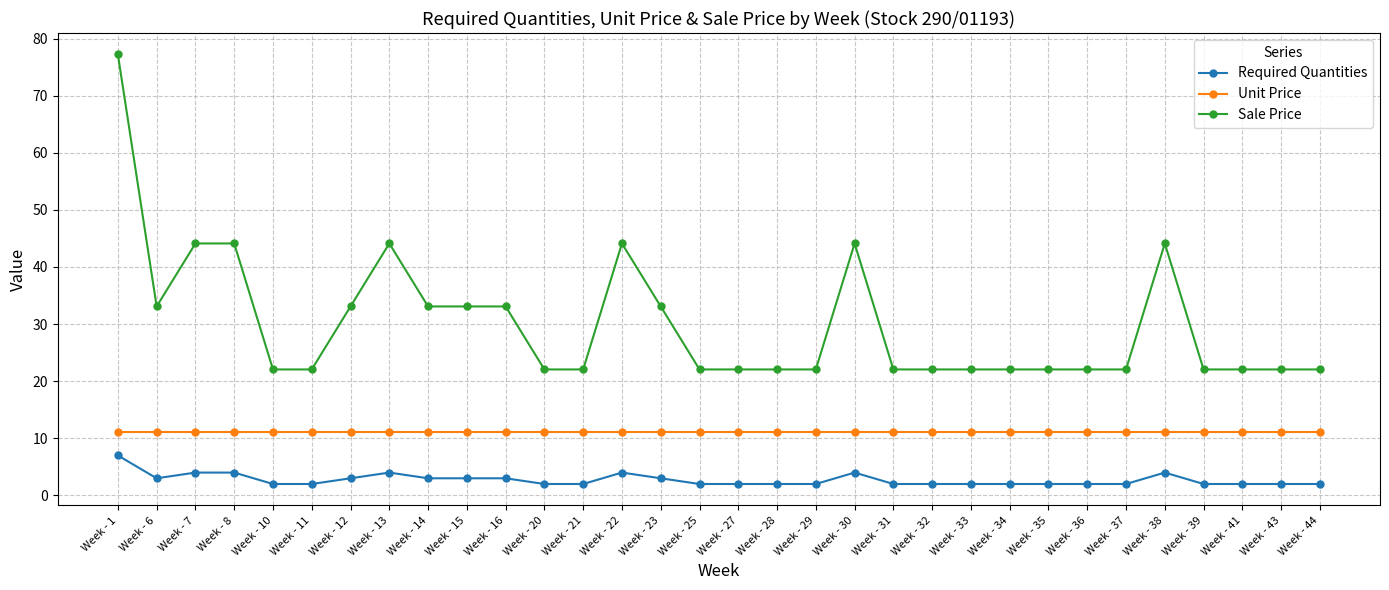

What is the lowest value of the Unit Price series?

11.0